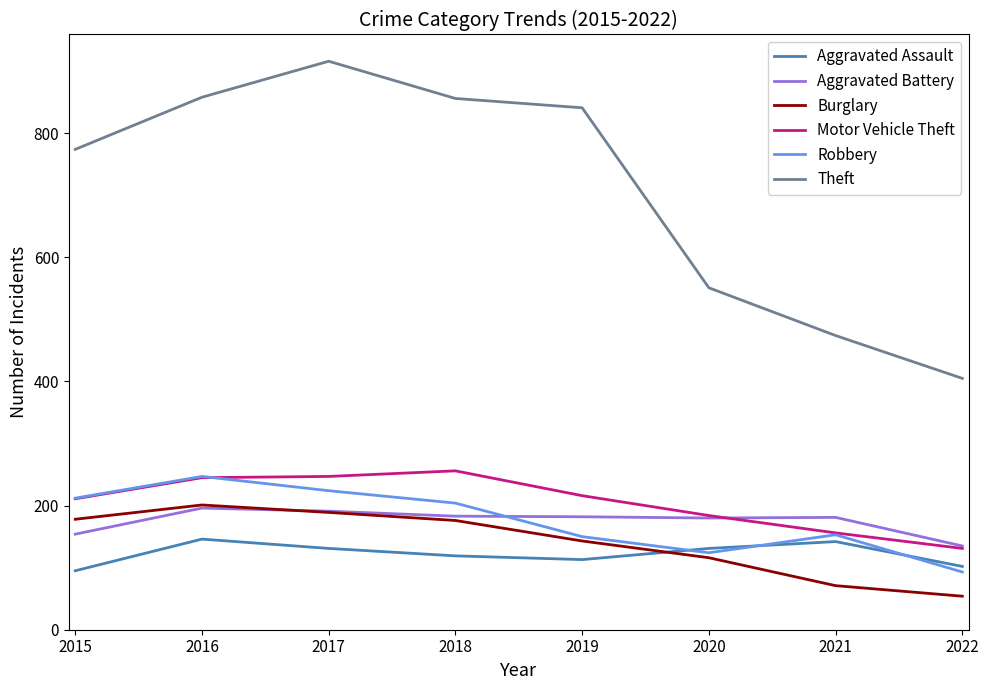

The value of Motor Vehicle Theft at 2022 is 74. True or false?

False